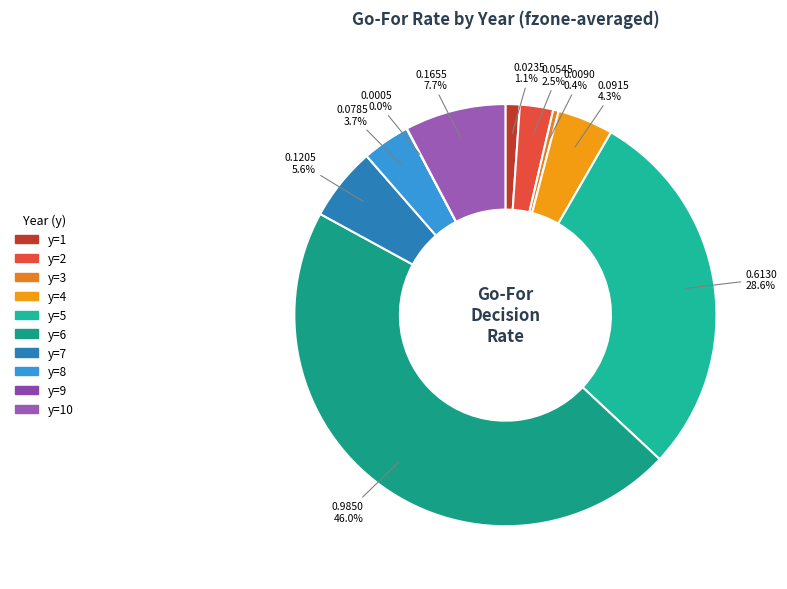

Is there any slice that represents more than half of the pie?

No